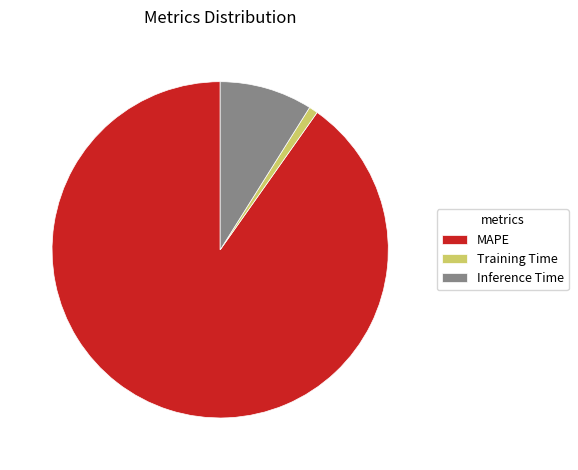

Combined, do Inference Time and MAPE account for over 50%?

Yes